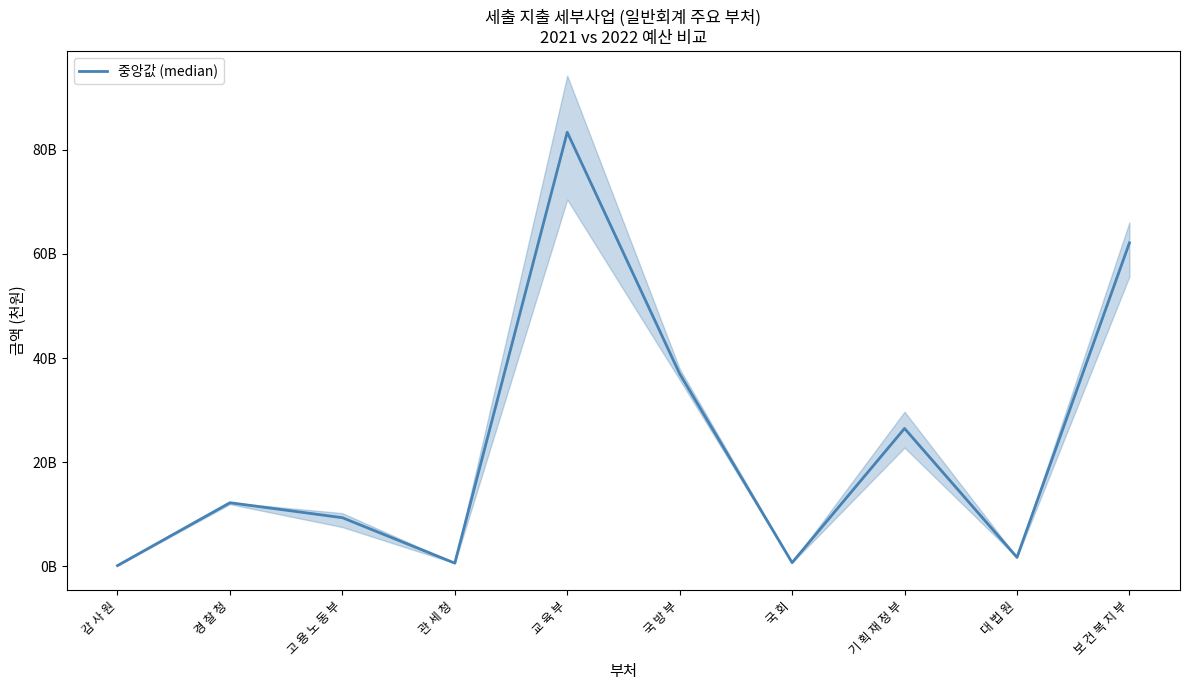

True or false: there are more than 2 points higher than both neighbors.

True